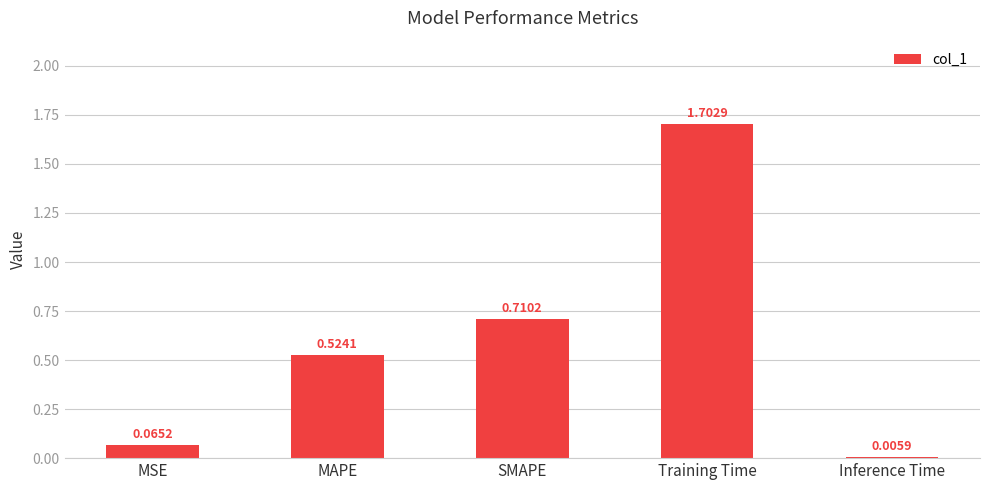

At which label is the value closest to 0?

Inference Time